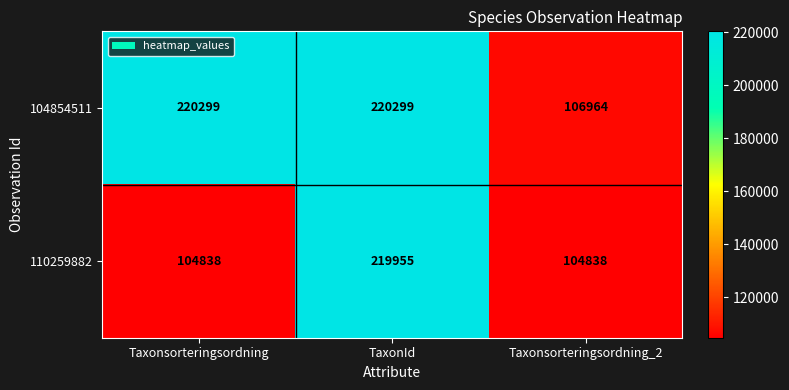

How many series are shown in this chart?

2